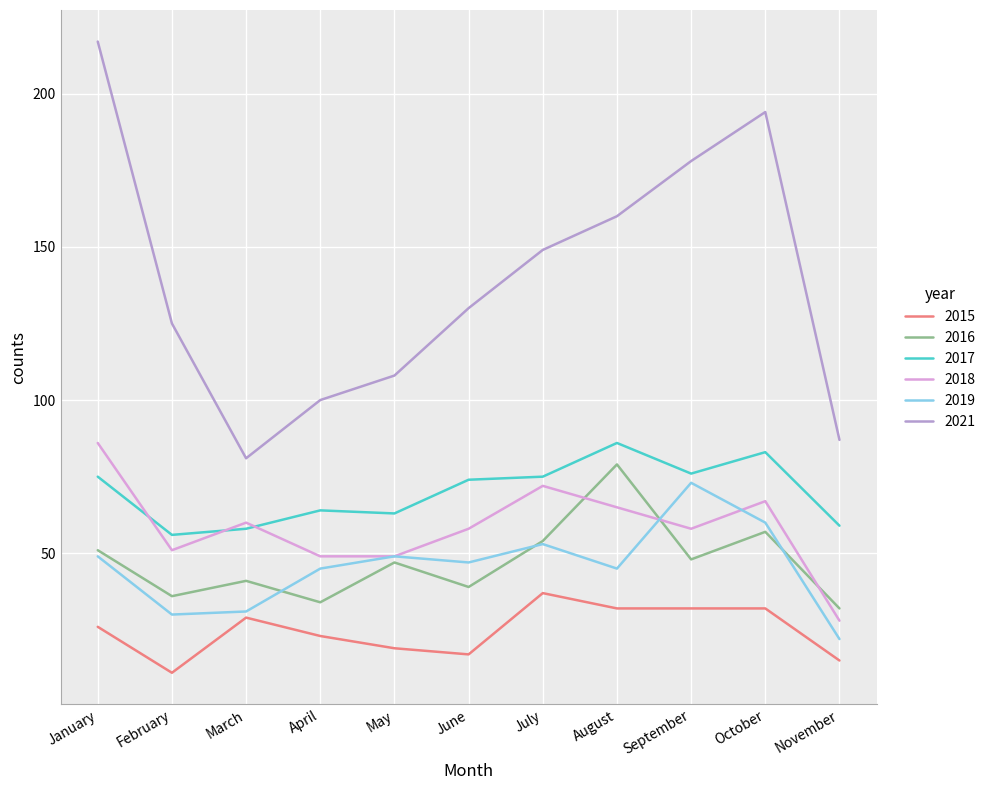

True or false: 2017 and 2021 intersect in this chart.

False